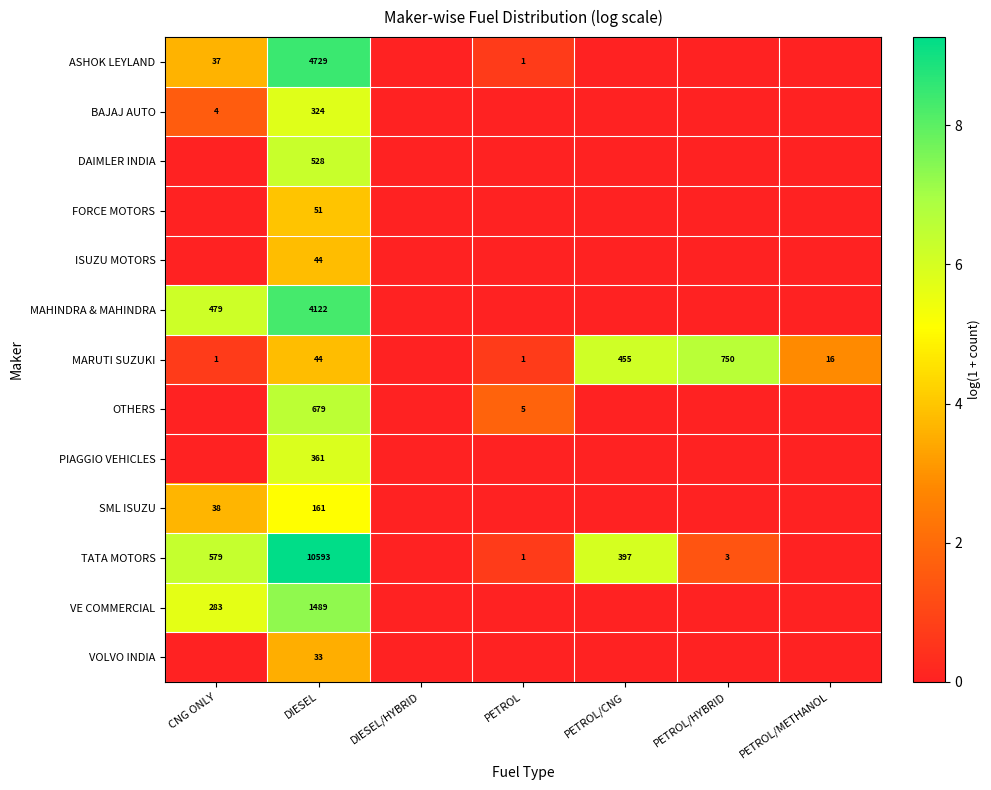

Is it true that VOLVO INDIA equals 43 at DIESEL?

False